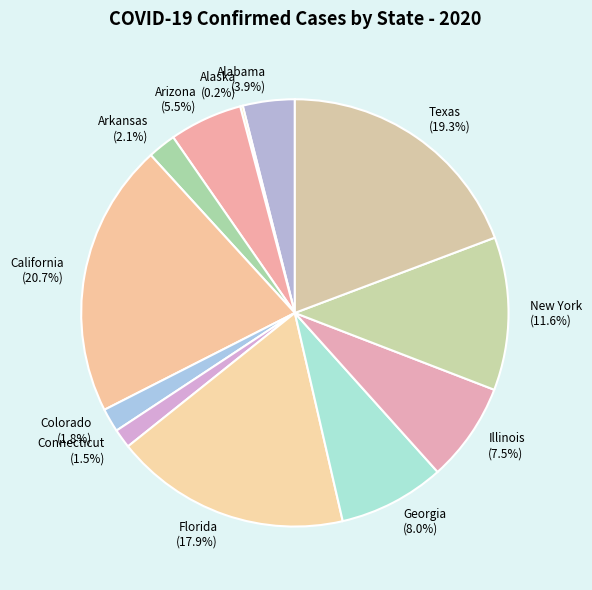

Which category has the biggest portion of the pie?

California